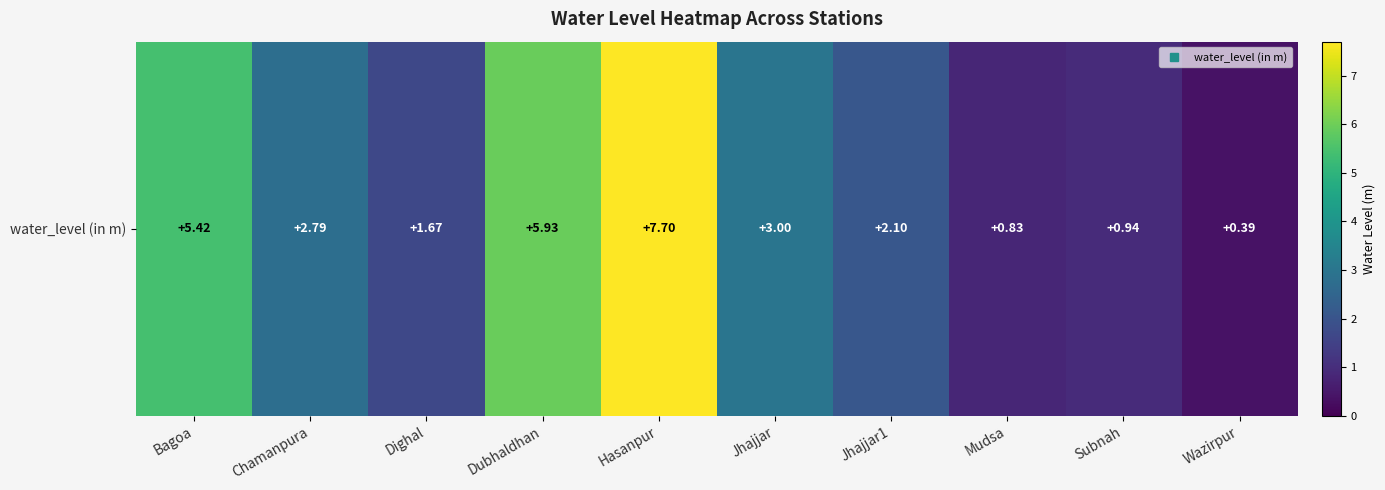

Rank the categories by value from lowest to highest.

Wazirpur, Mudsa, Subnah, Dighal, Jhajjar1, Chamanpura, Jhajjar, Bagoa, Dubhaldhan, Hasanpur